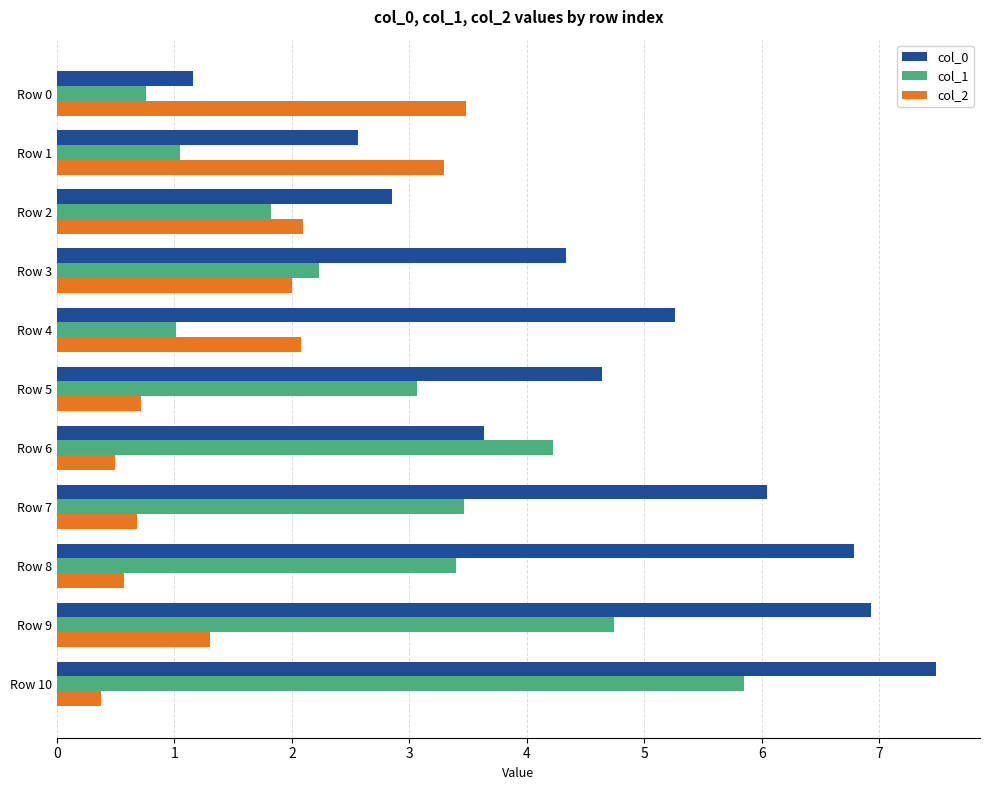

The col_1 series shows 10.2 at Row 10. True or false?

False